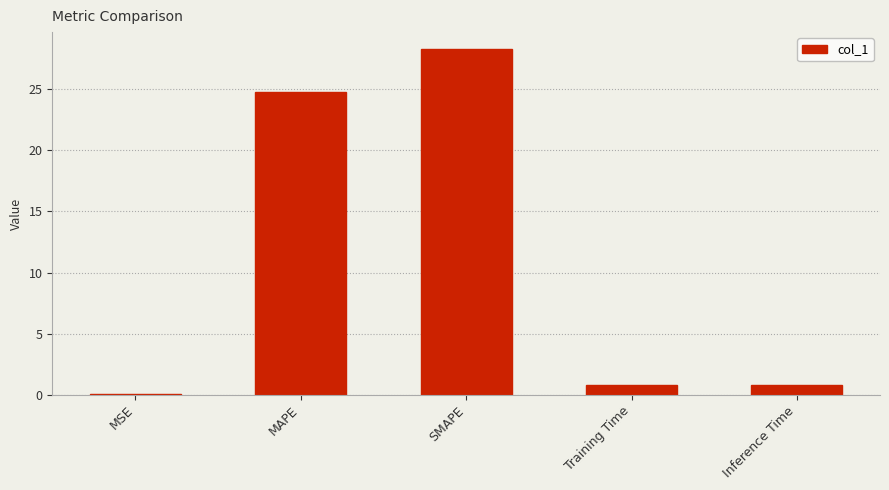

What is the greatest value displayed?

28.3